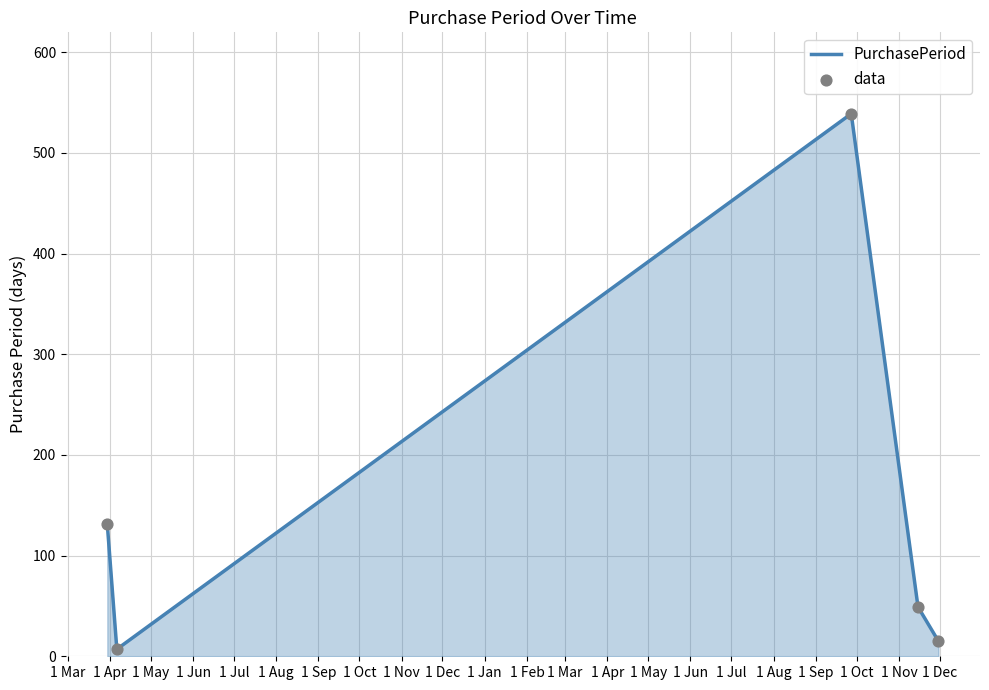

What is the sum of all values?

741